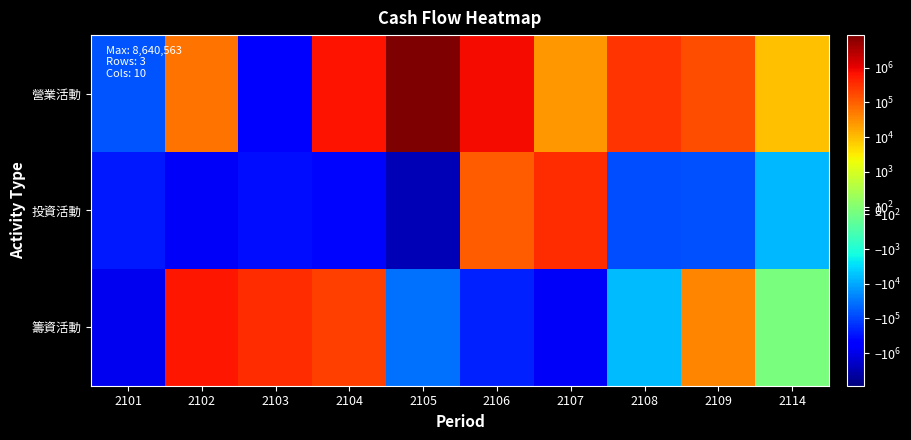

Reading left to right, transcribe all the data shown in this chart.

營業活動: 2101=-66095	2102=61614	2103=-630580	2104=677295	2105=8640563	2106=809116	2107=24726	2108=298923	2109=146207	2114=9031
投資活動: 2101=-273920	2102=-738878	2103=-337534	2104=-419167	2105=-2832839	2106=103253	2107=348342	2108=-79903	2109=-74901	2114=-6653
籌資活動: 2101=-840906	2102=584424	2103=338094	2104=224607	2105=-35193	2106=-221963	2107=-732295	2108=-6374	2109=37335	2114=-10